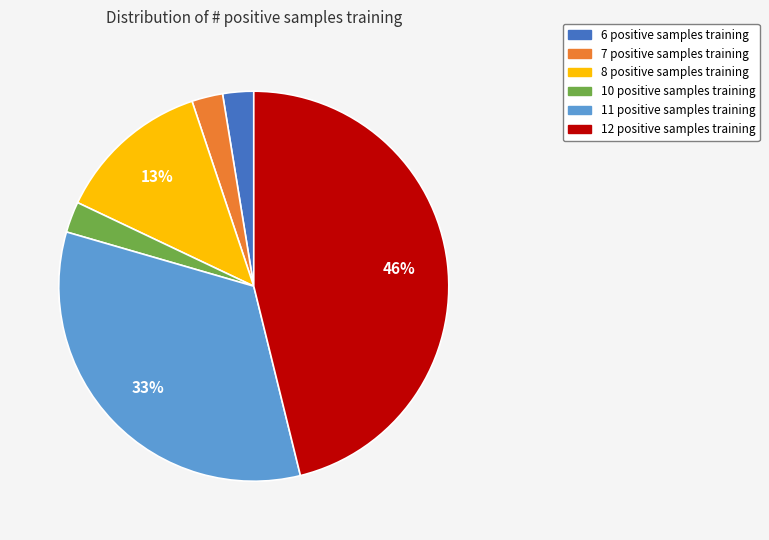

How many segments does this pie chart have?

6